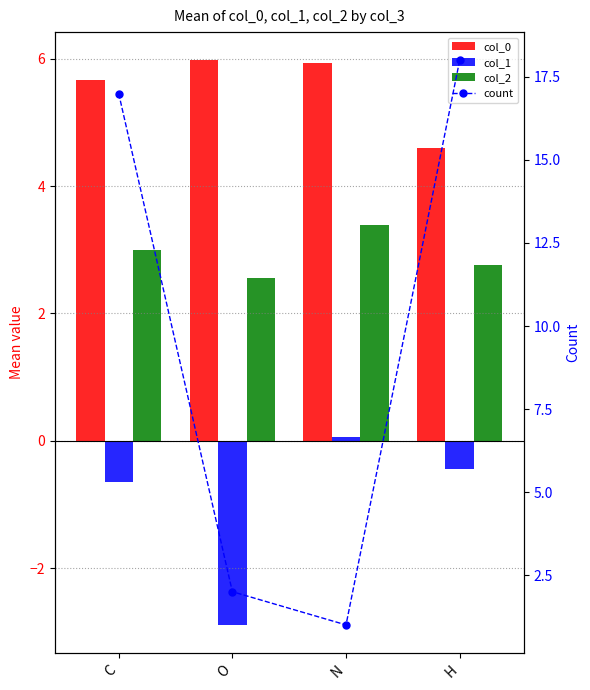

What is the average value of the col_2 series?

2.9